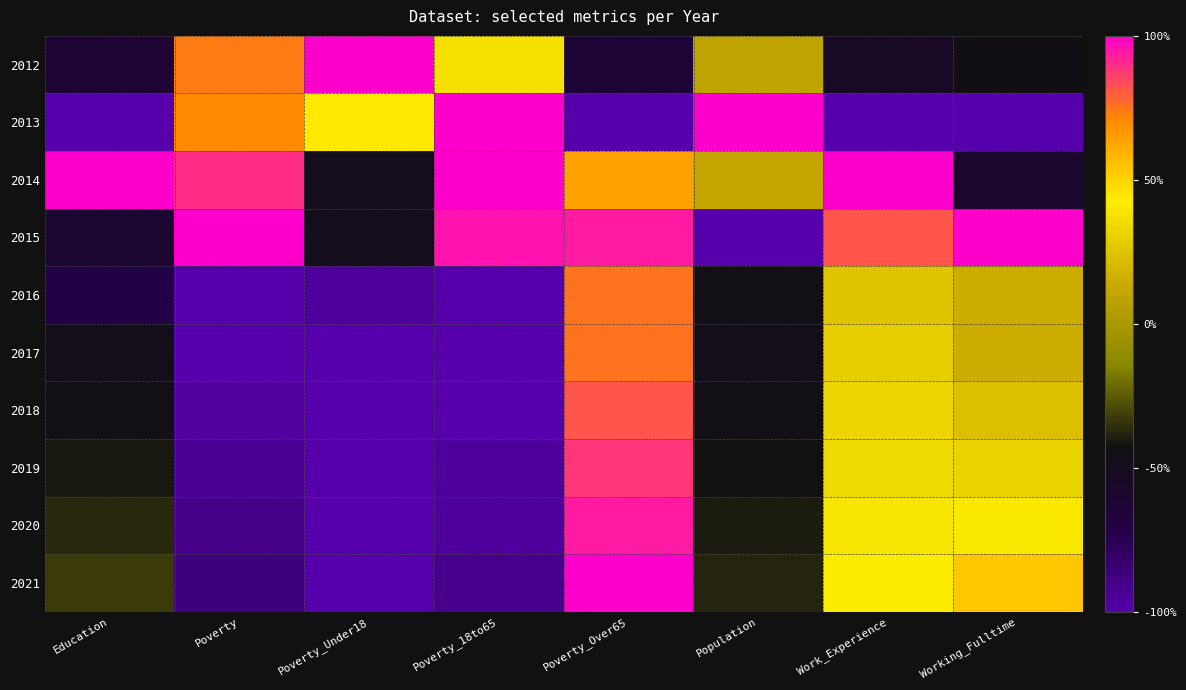

List the series in order of their peak value, highest first.

2012, 2013, 2014, 2015, 2021, 2020, 2019, 2018, 2016, 2017